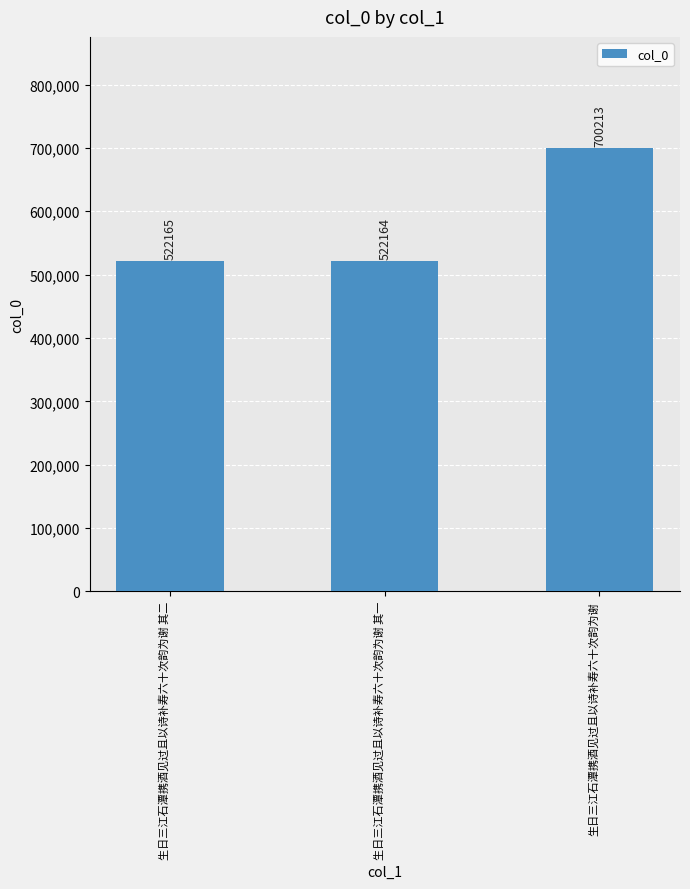

Does the chart contain any negative values?

No